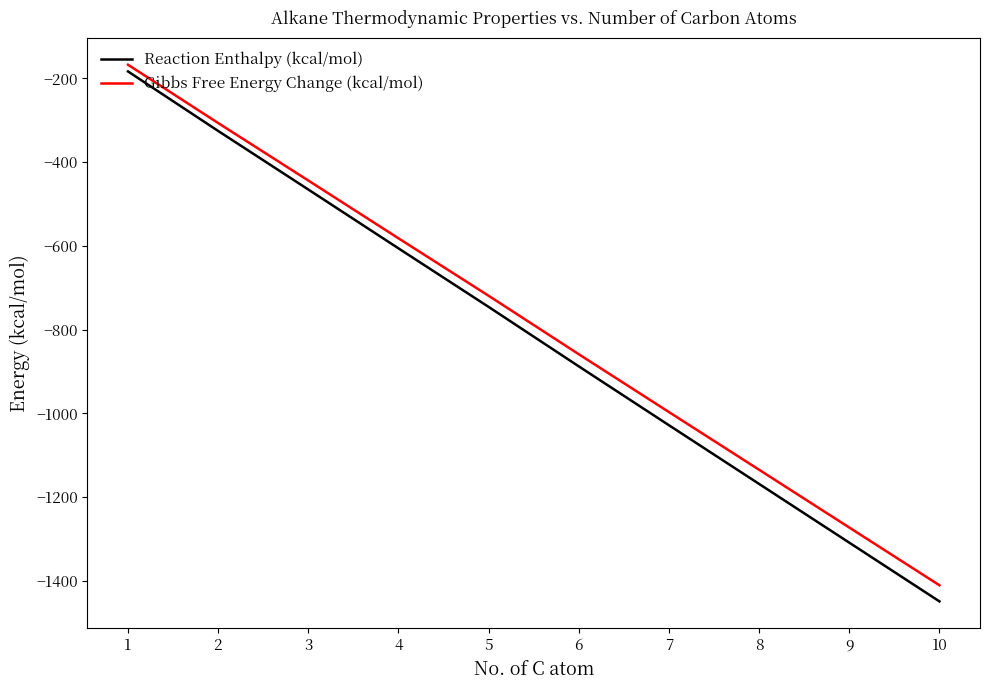

Reading left to right, list all the values displayed in this chart.

Reaction Enthalpy (kcal/mol): 1=-183.2	2=-325.4	3=-465.3	4=-605.8	5=-745.6	6=-887.6	7=-1028.2	8=-1168.4	9=-1308.7	10=-1449.0
Gibbs Free Energy Change (kcal/mol): 1=-167.2	2=-306.5	3=-443.8	4=-581.8	5=-719.0	6=-858.7	7=-996.8	8=-1134.6	9=-1272.6	10=-1410.5